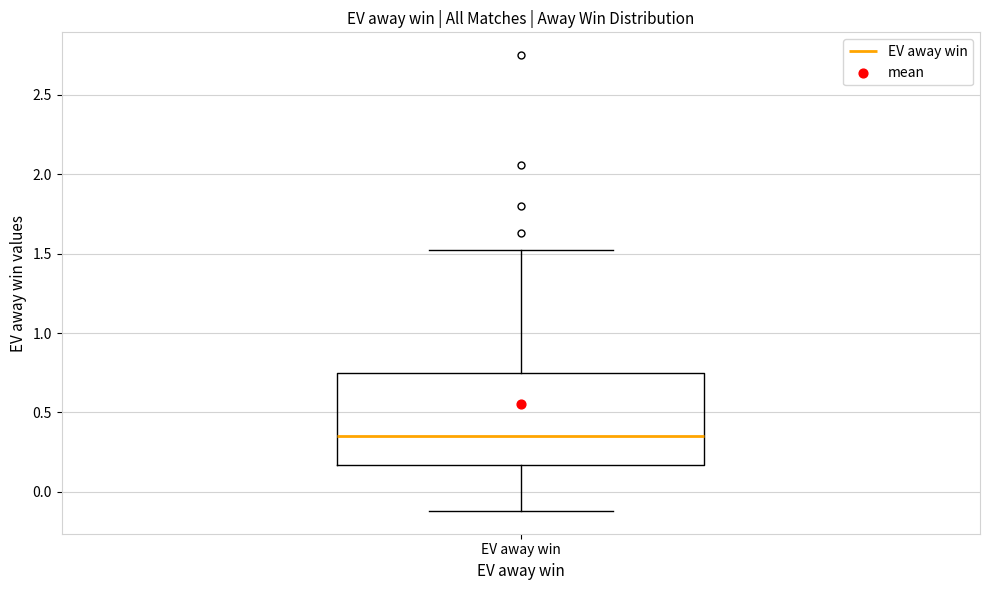

Where does the median line of the box for EV away win sit on the y-axis? The values are not printed on the chart, so give them approximately, as read against the axis.

0.35